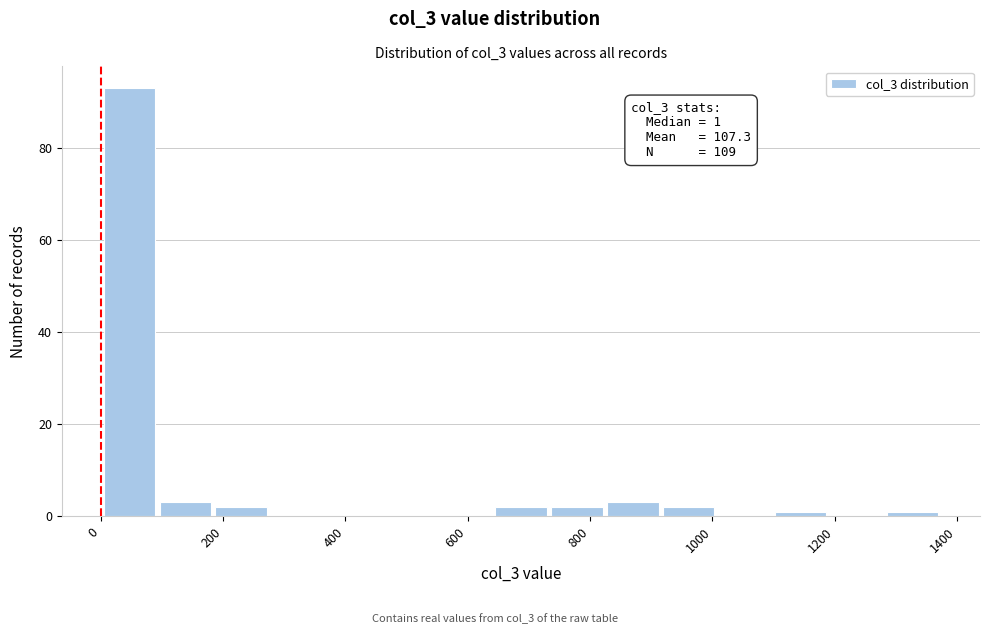

Which range on the x-axis has the tallest bar?

0 to 100